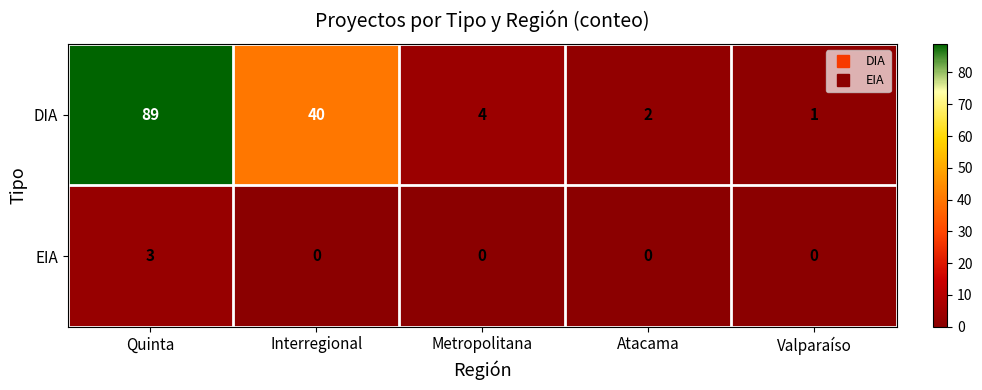

Count the EIA values in the range 0 to 1.

4